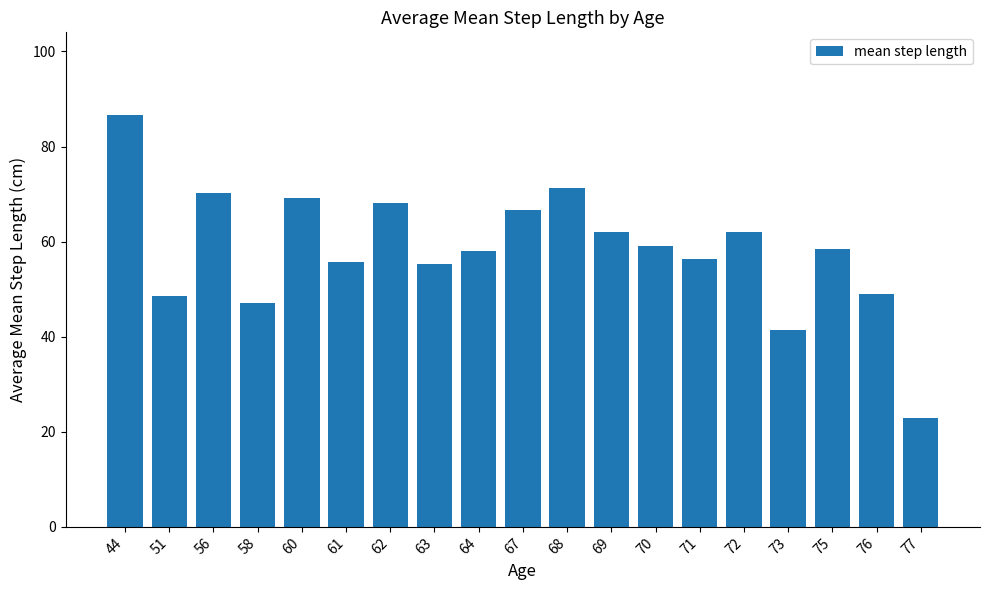

How many series are shown in this chart?

1